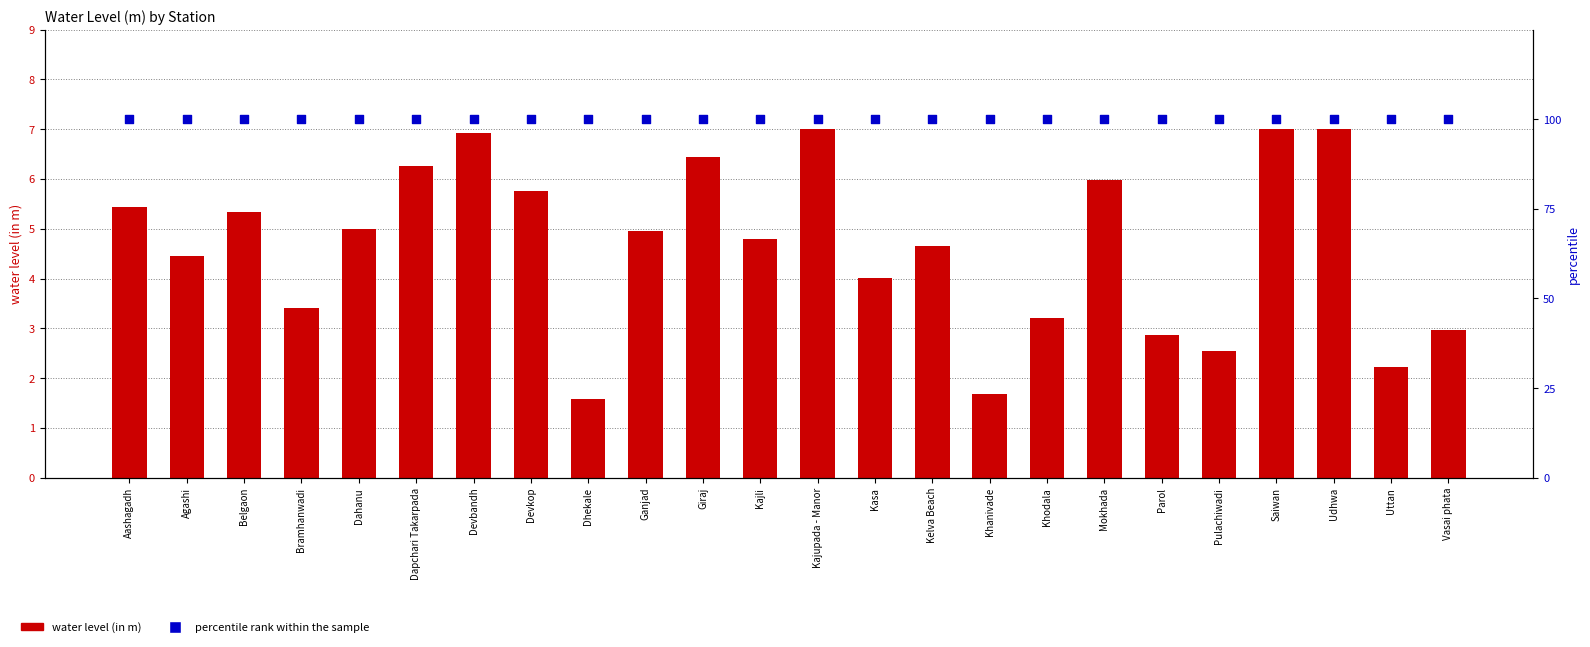

What is the total value across all series at Kajupada - Manor?

107.0